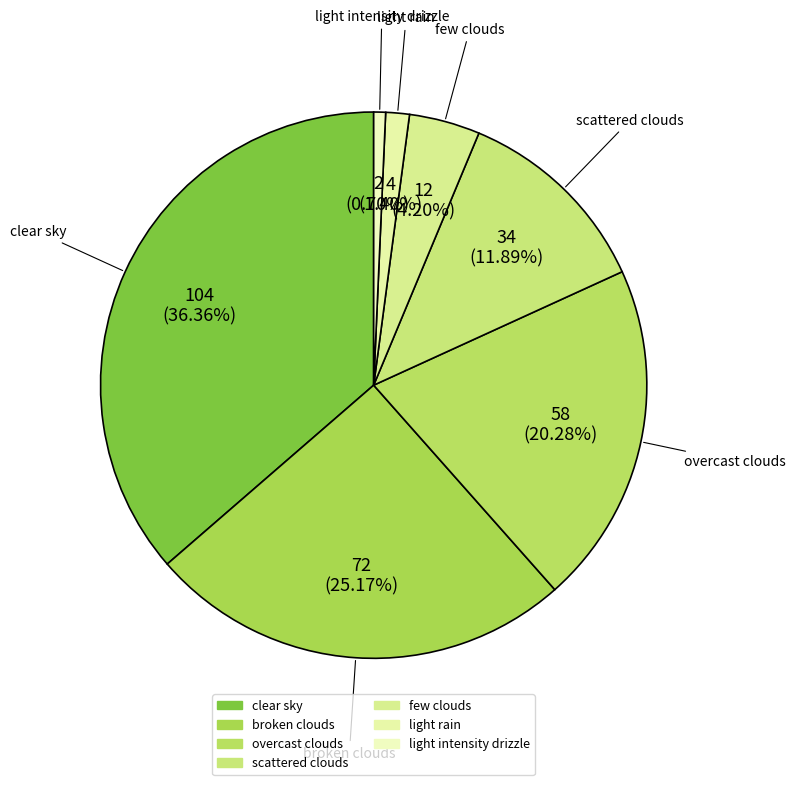

How many slices are in this pie chart?

7